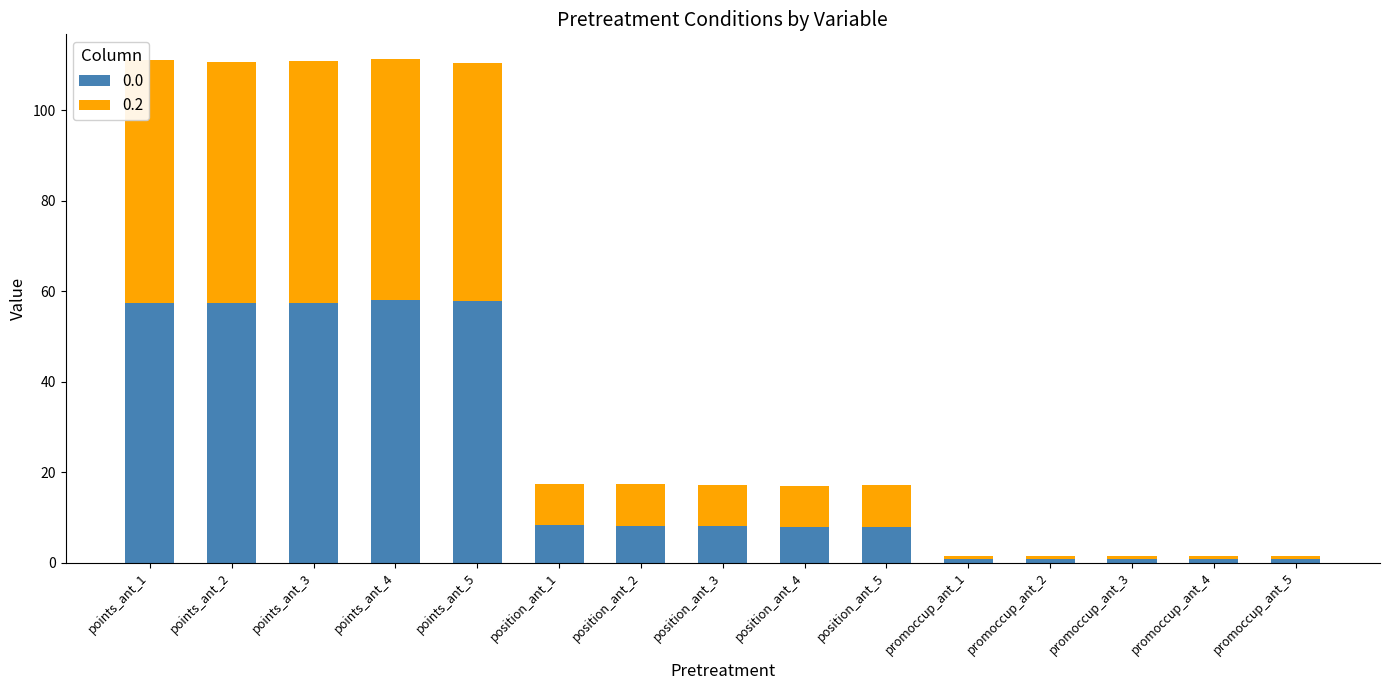

What is the difference between the maximum and minimum values in the 0.0 series?

57.2